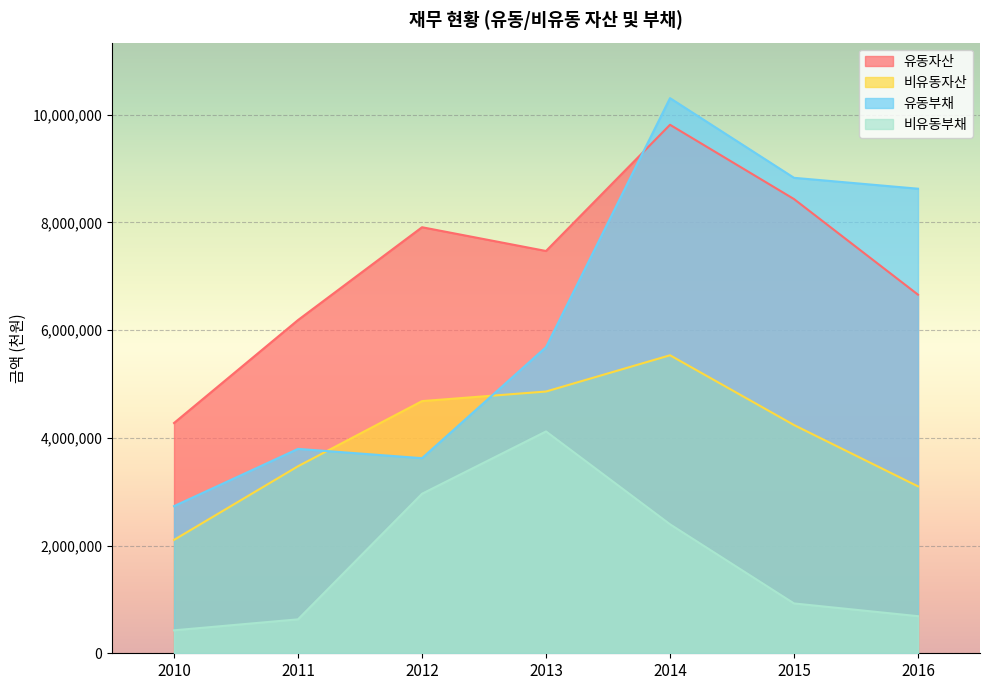

At which label does 비유동자산 reach its minimum?

2010